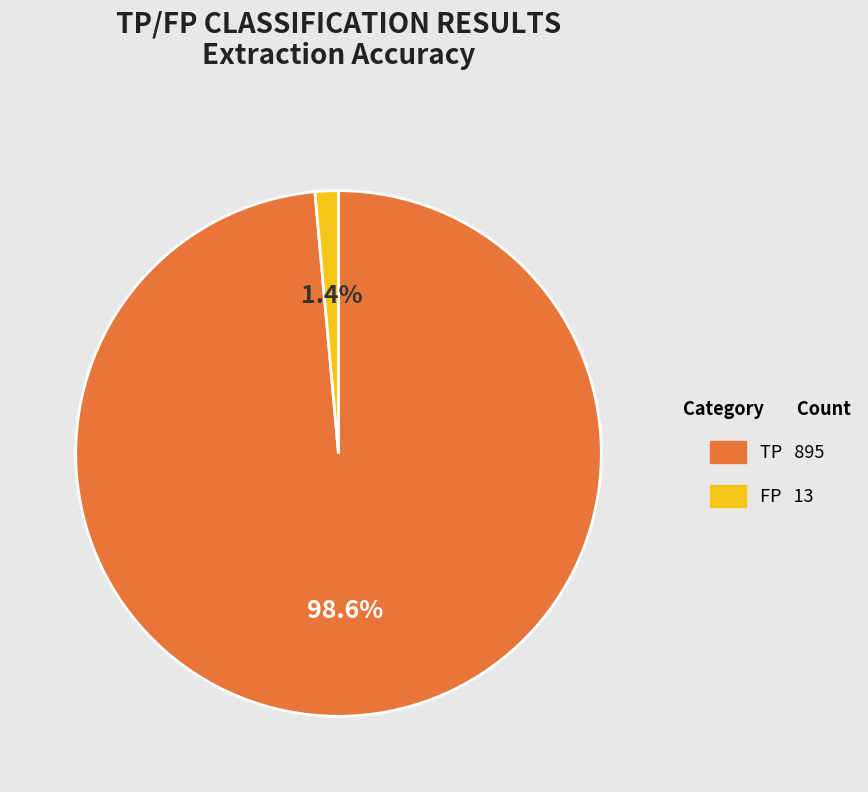

Rank the categories by value from highest to lowest.

TP, FP